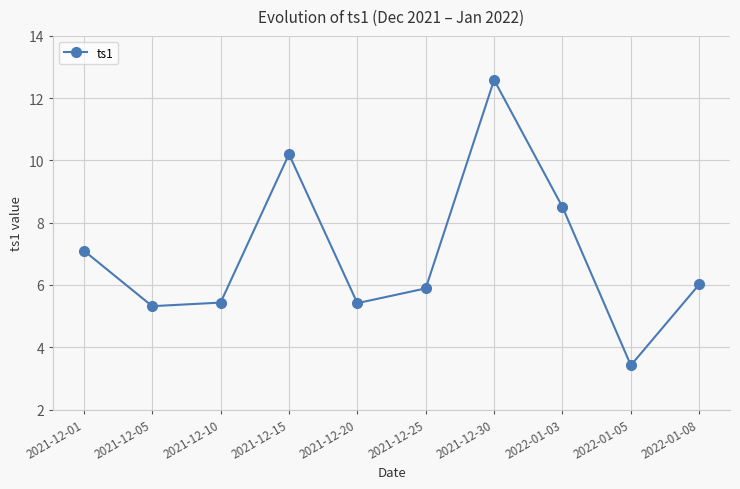

What is the greatest value displayed?

12.6